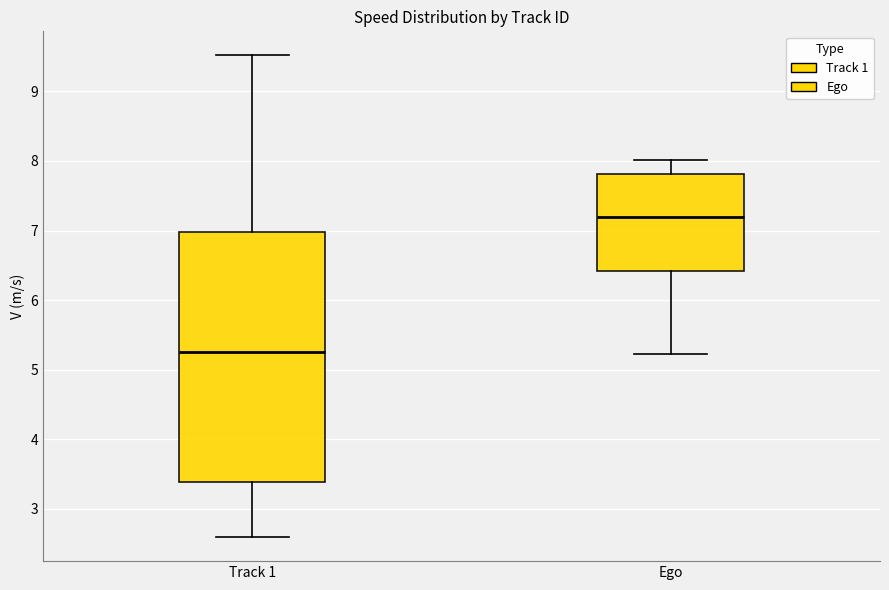

Where is the lower edge of the box for Track 1 on the y-axis? The values are not printed on the chart, so give them approximately, as read against the axis.

3.4